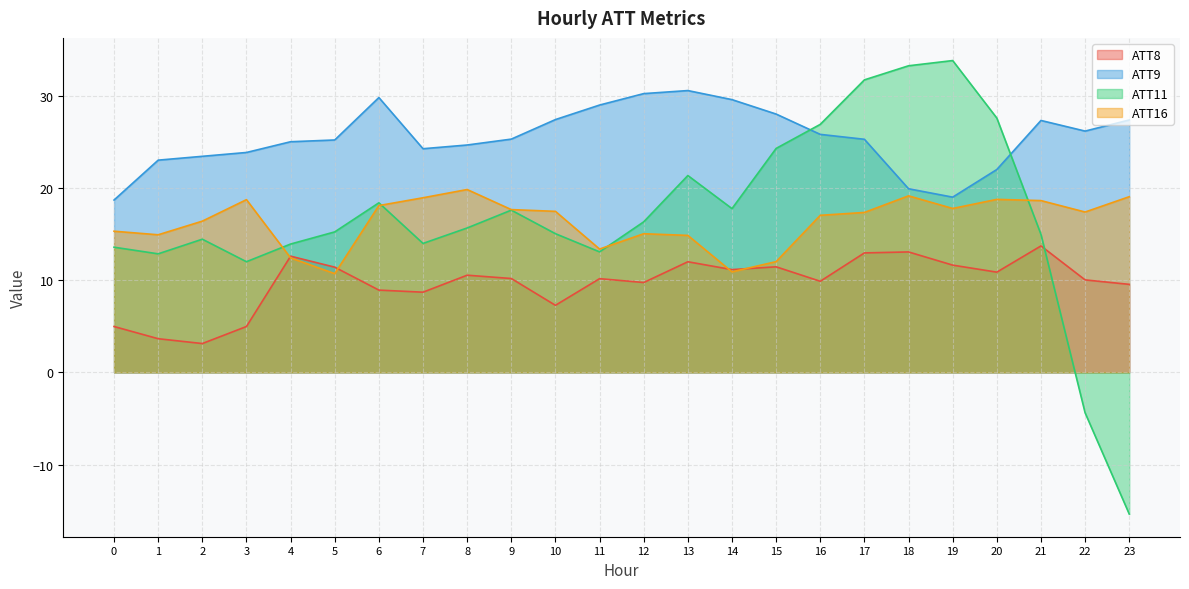

What is the total value across all series at 21?

74.7